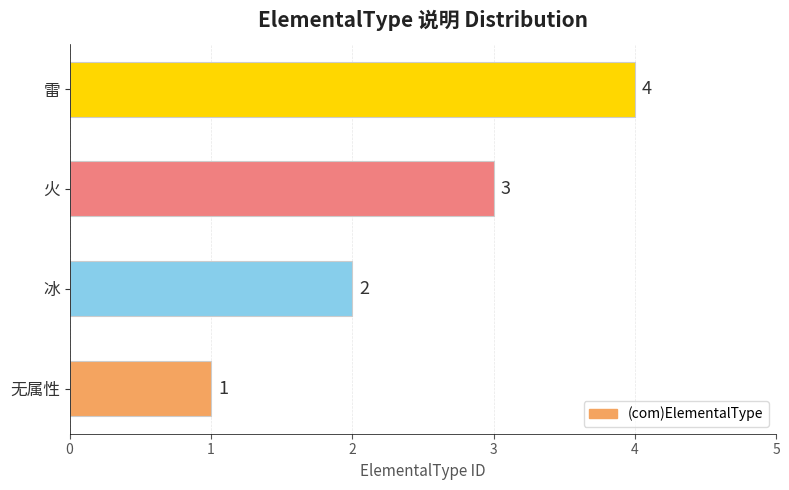

Is it true that the value at 雷 is 4?

True